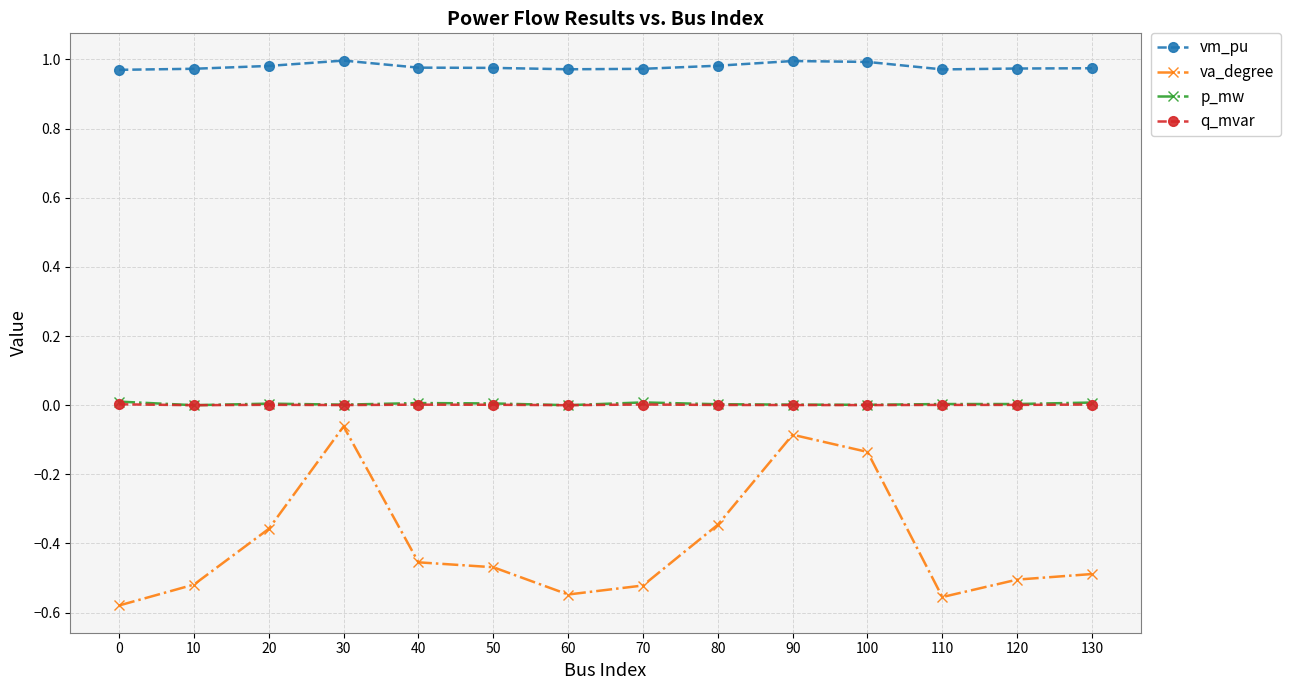

True or false: va_degree and q_mvar cross at least once.

False